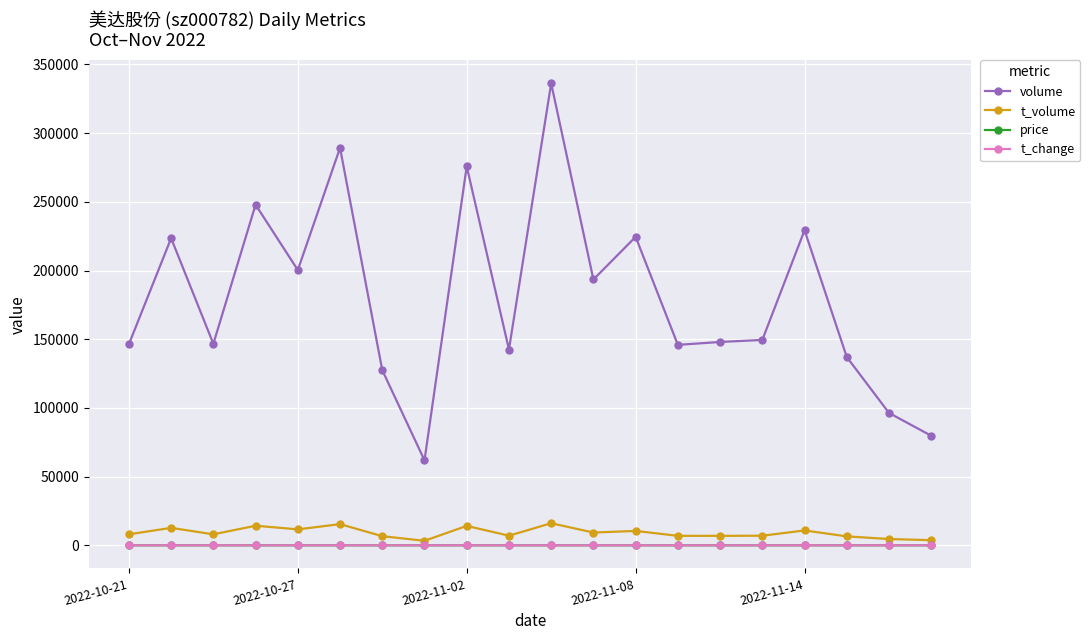

What is the smallest value displayed?

1.2